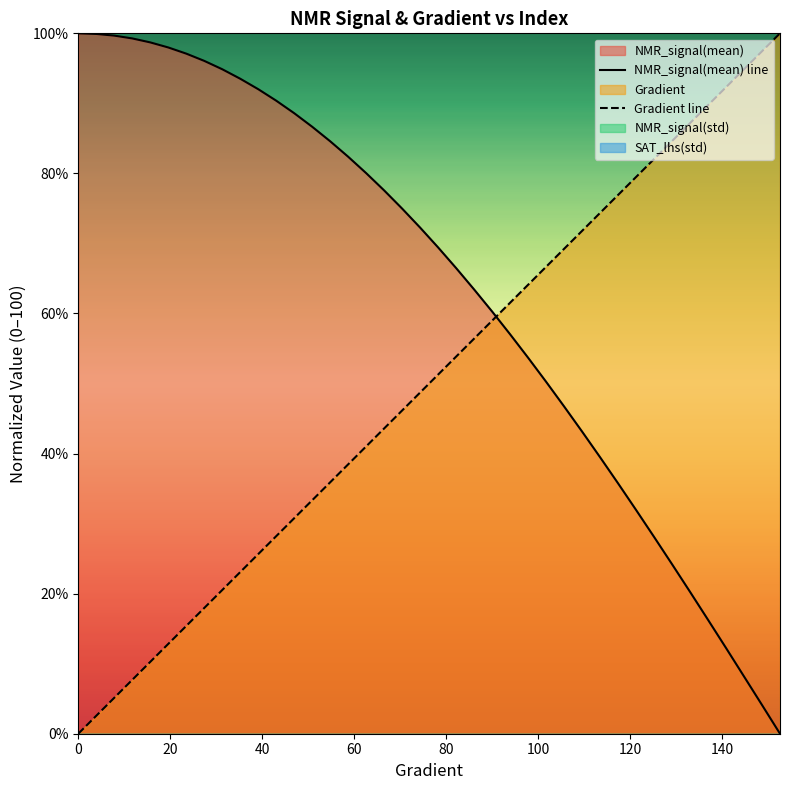

True or false: NMR_signal(mean) has more than 2 interior local peaks.

False